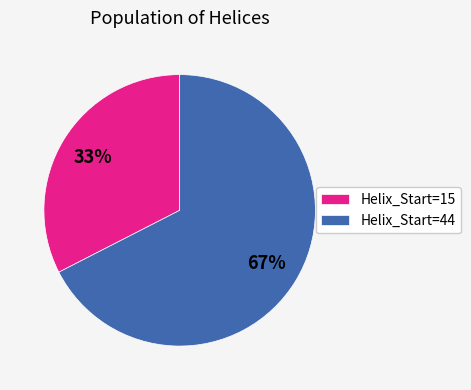

True or false: Helix_Start=15 accounts for 33% of the total.

True